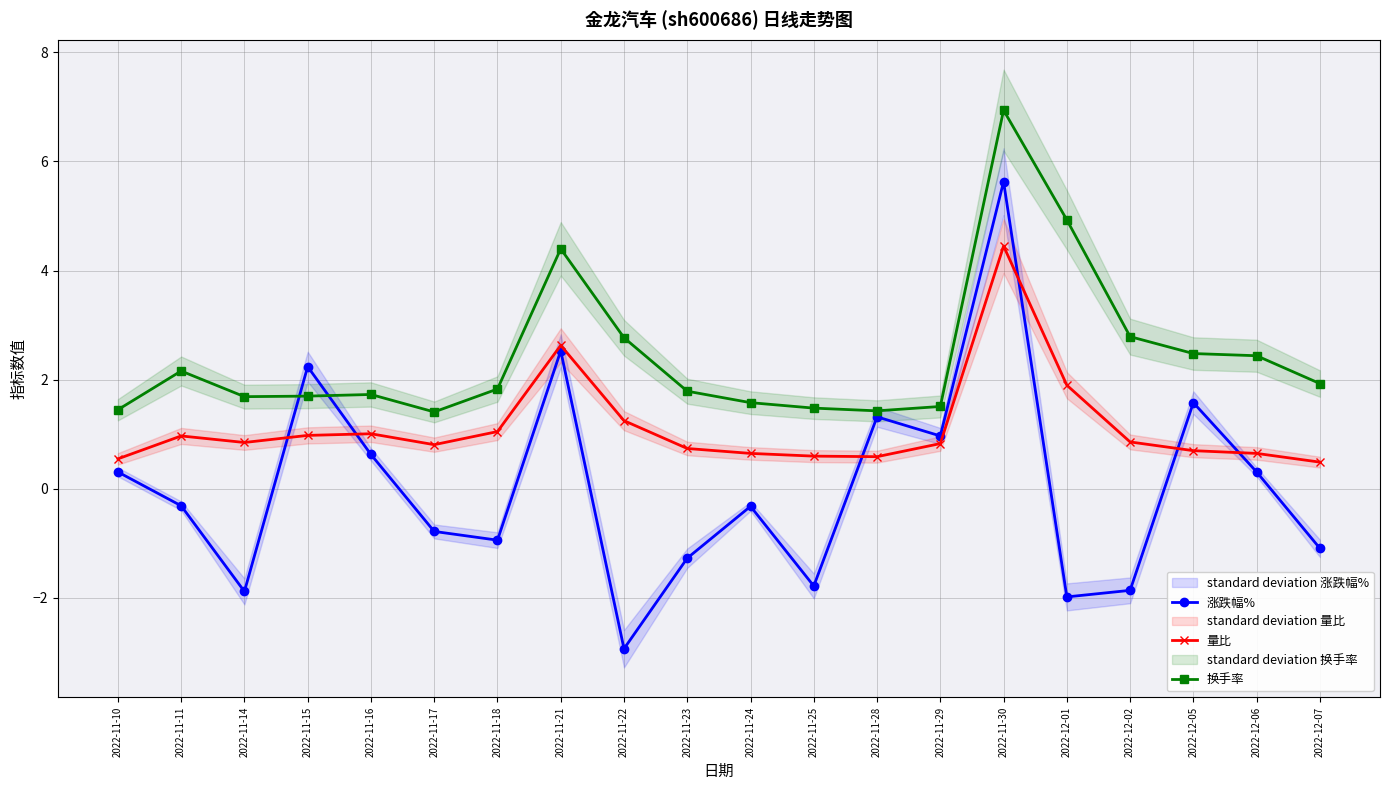

What is the spread (max minus min) of values at 2022-11-23?

3.1